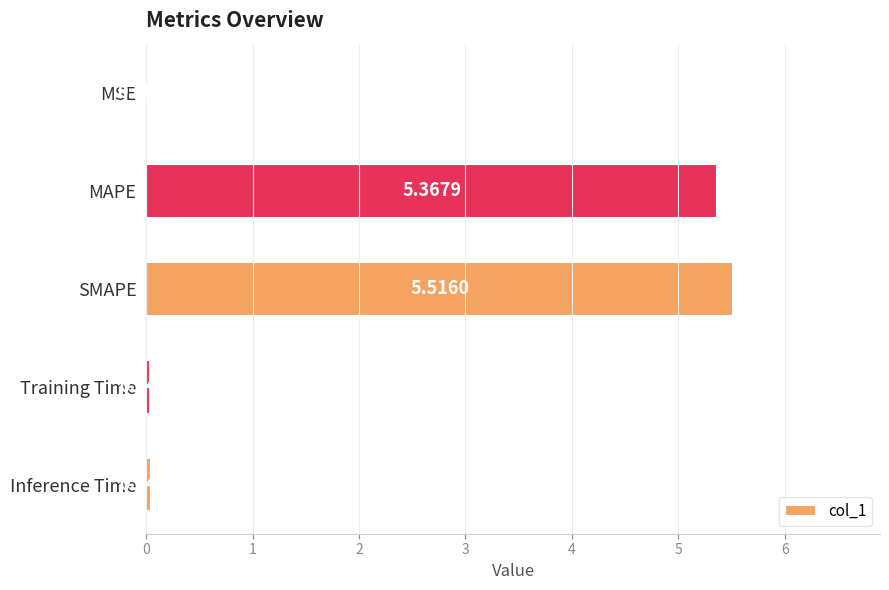

What is the ratio of the value at SMAPE to the value at MAPE?

1.0